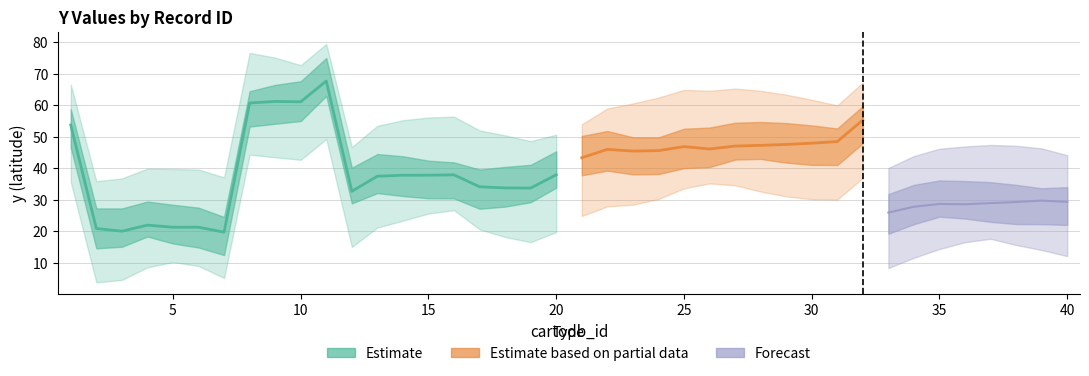

What is the value of the 3rd point from the left?

20.0